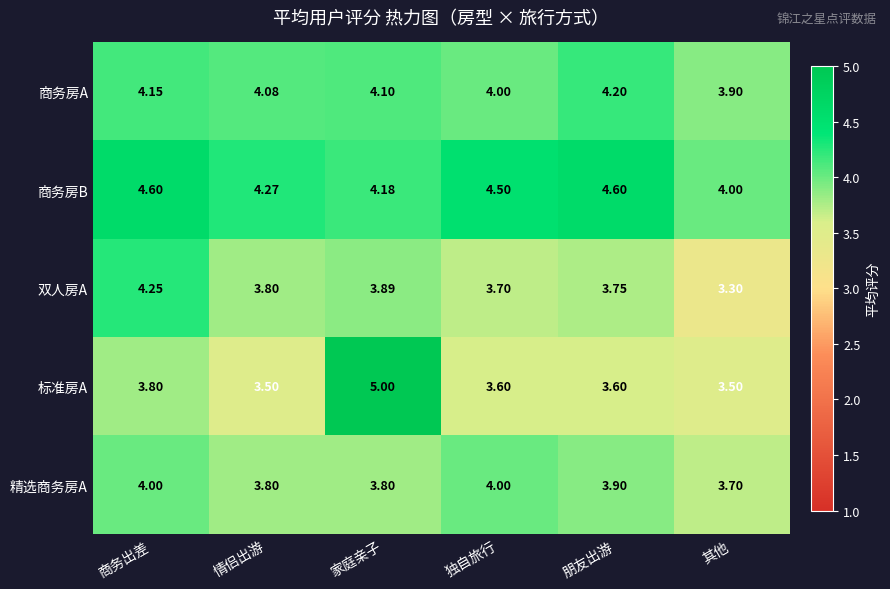

Which series changed the most between 商务出差 and 朋友出游?

双人房A